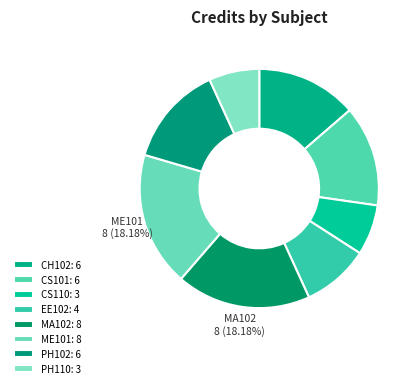

What is the ratio of the value at PH102 to the value at CH102?

1.0